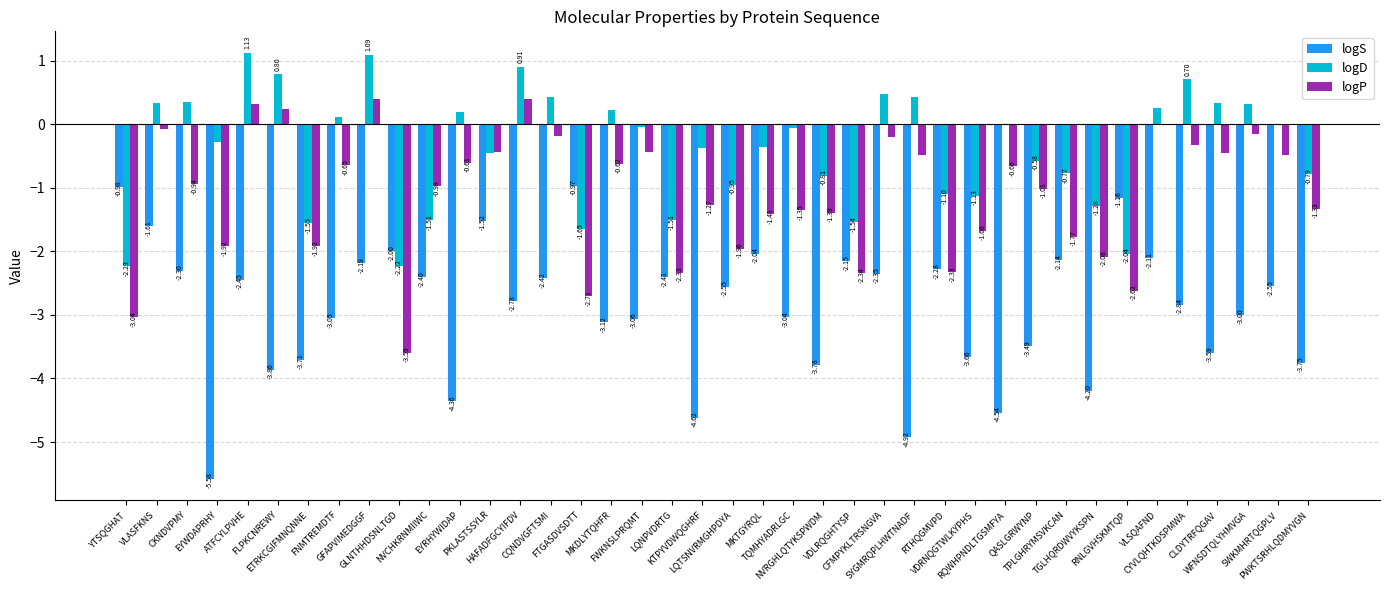

What are all the series names shown in the legend?

logS, logD, logP